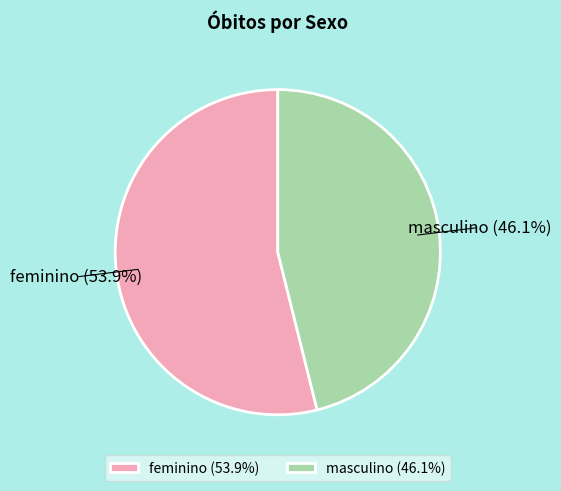

Which category has the biggest portion of the pie?

feminino